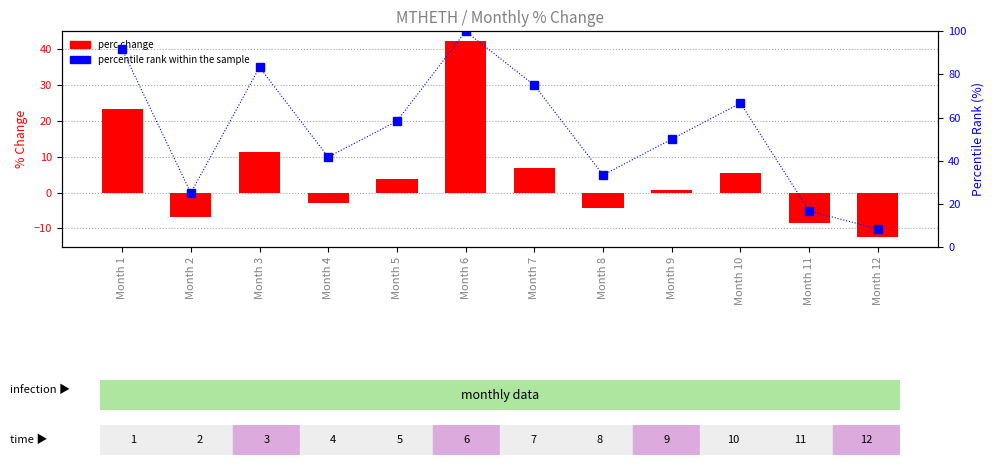

At which category is the sum across all series the highest?

Month 6